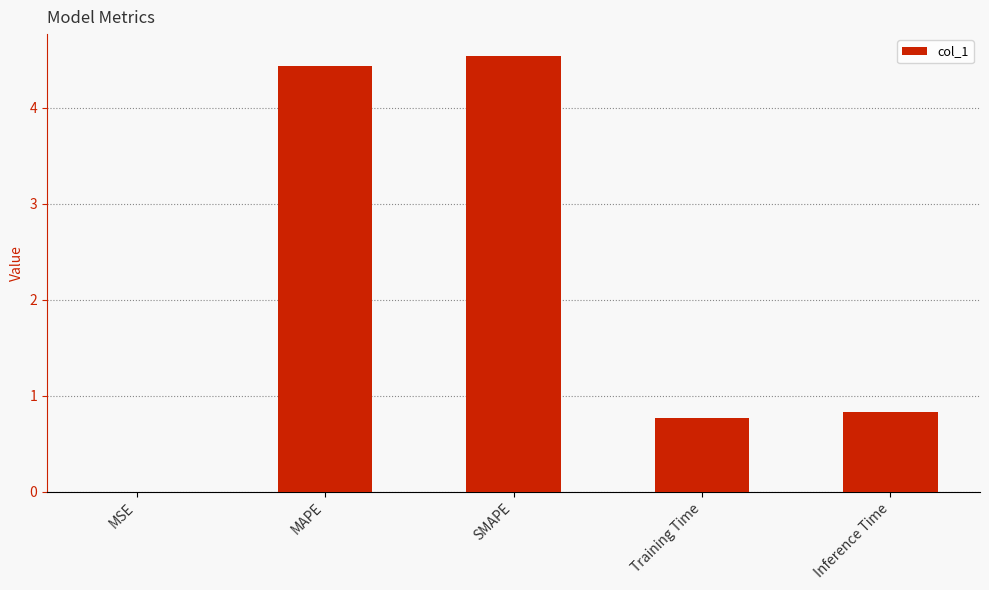

What is the greatest value displayed?

4.5